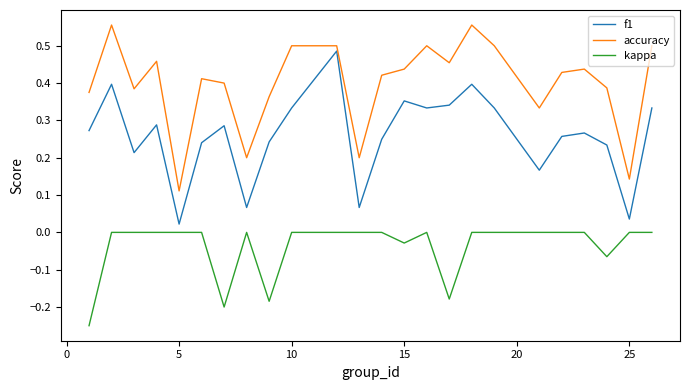

True or false: accuracy and kappa intersect in this chart.

False